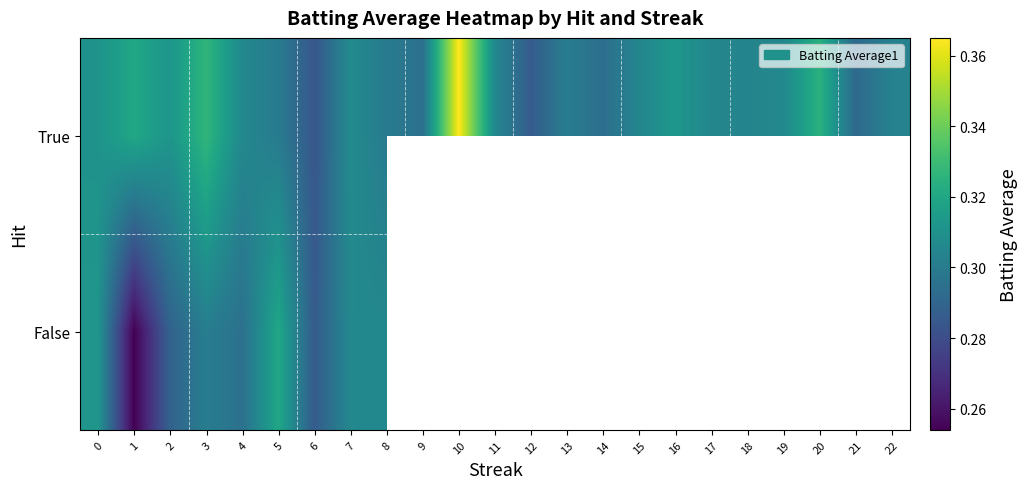

What is the smallest value displayed?

0.3